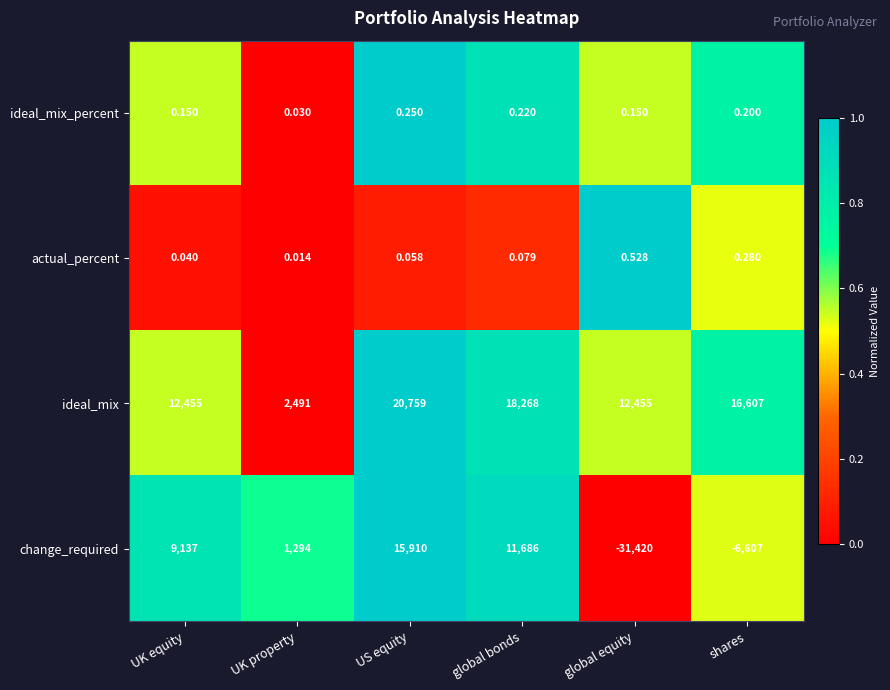

Which category has the highest value in the ideal_mix_percent series?

US equity